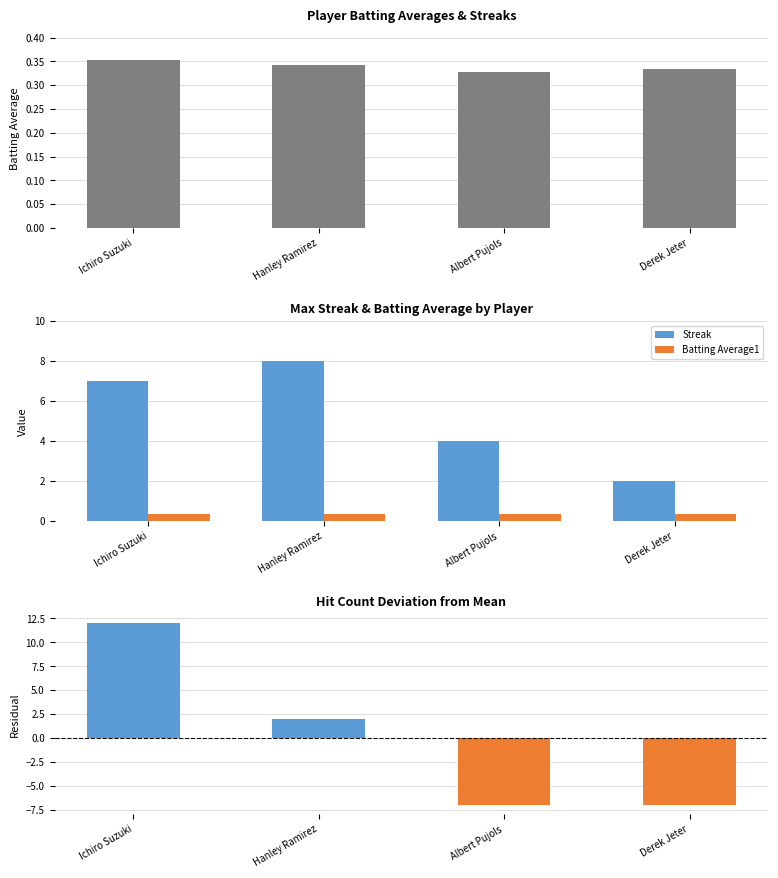

Which series has the widest spread of values?

Hit Count Residual